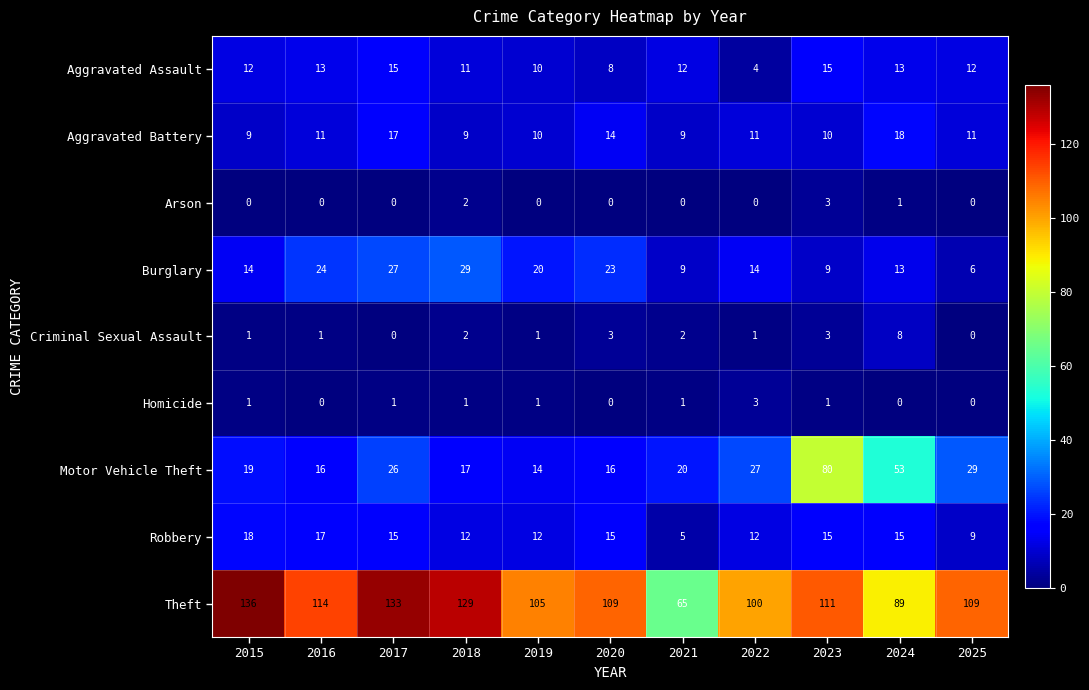

Read the Robbery value at 2024, to the nearest 10.

20